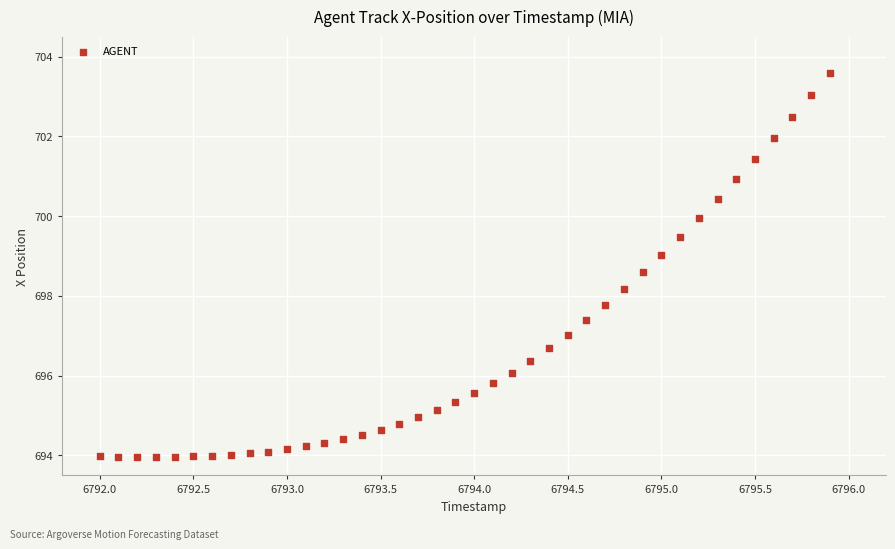

What is the range of X values (max minus min)?

3.9